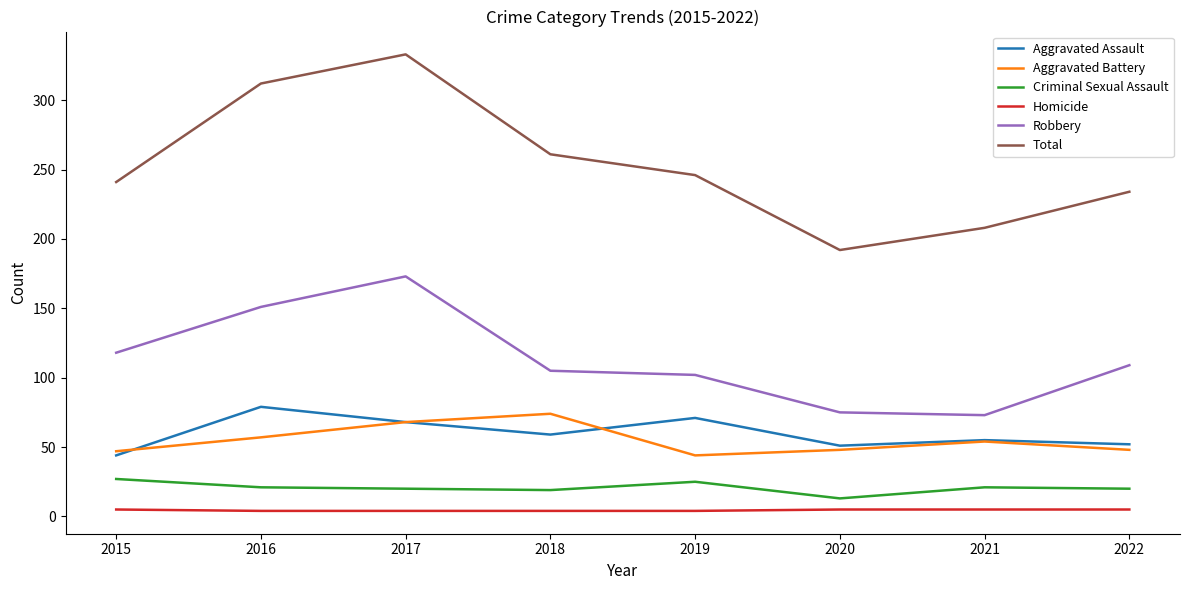

True or false: Total and Robbery cross at least once.

False